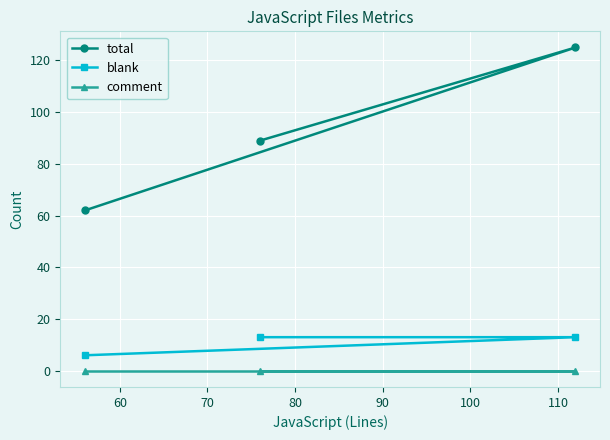

What is the sum of all total values?

276